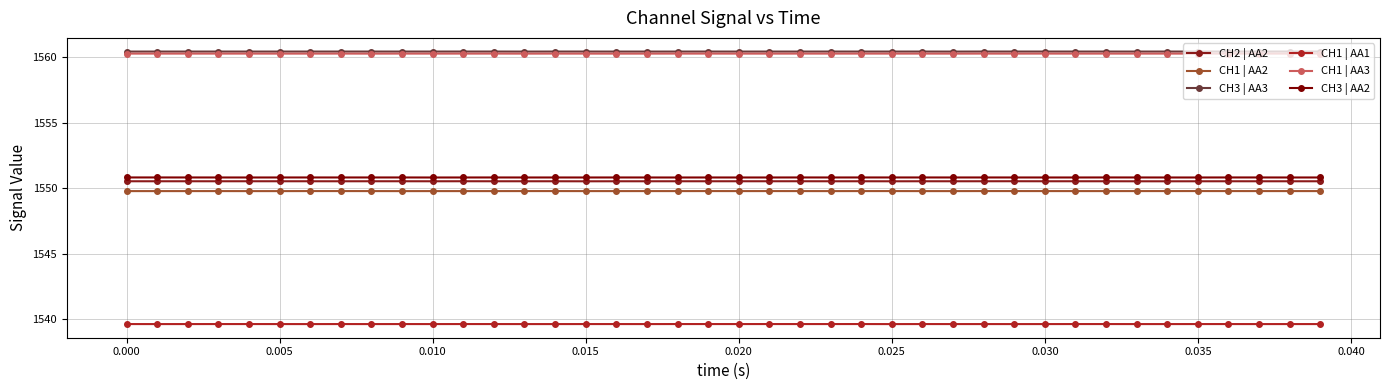

How many CH3 | AA2 values are between 1550 and 1551?

40